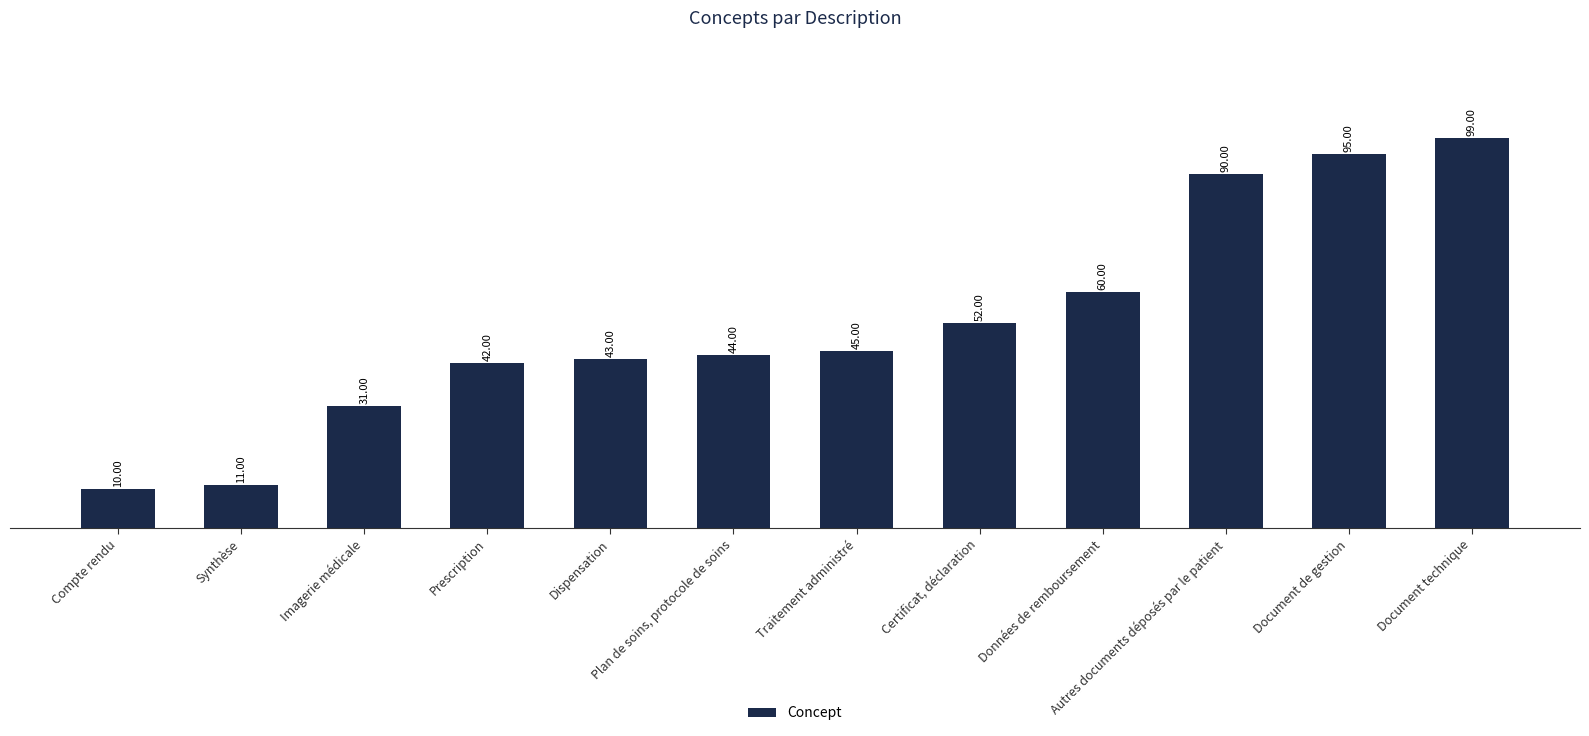

Reading left to right, extract all data points from this chart.

10	11	31	42	43	44	45	52	60	90	95	99